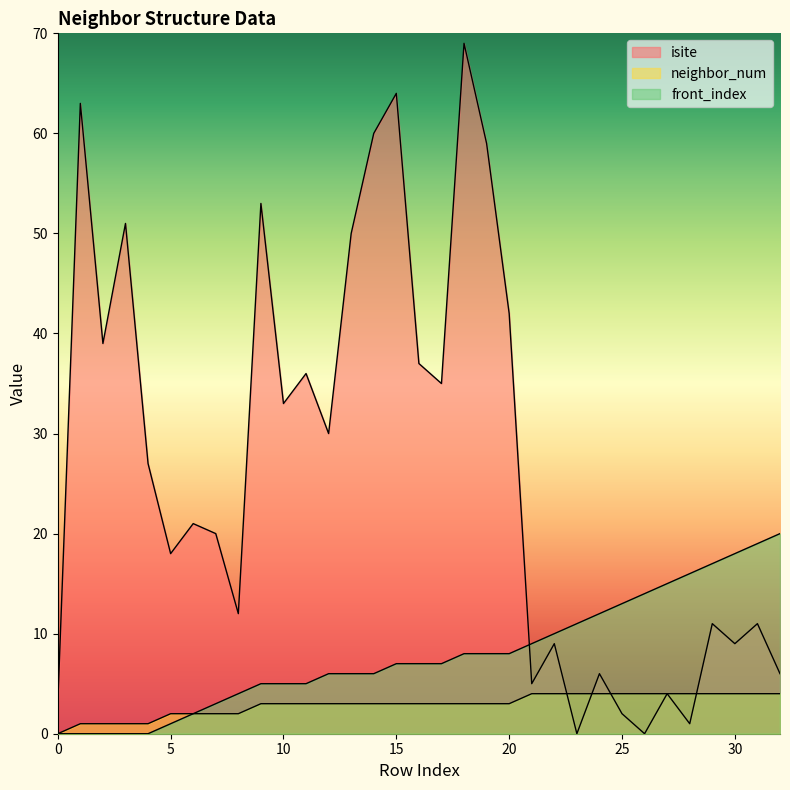

Which has a higher value, 9 or 0?

9